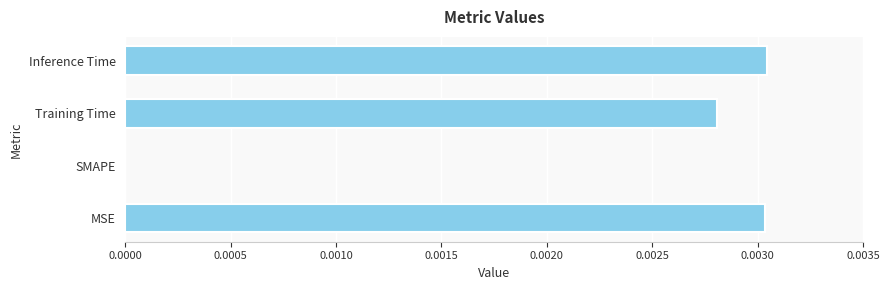

Is it true that the value at Inference Time is 0.0?

True